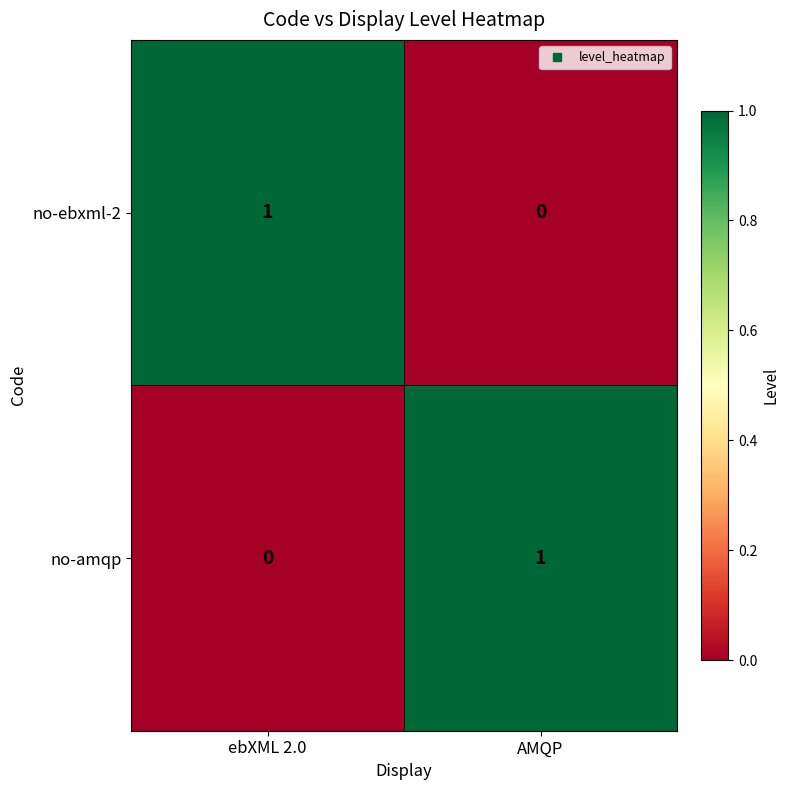

Where is no-amqp nearest to the value 0?

ebXML 2.0